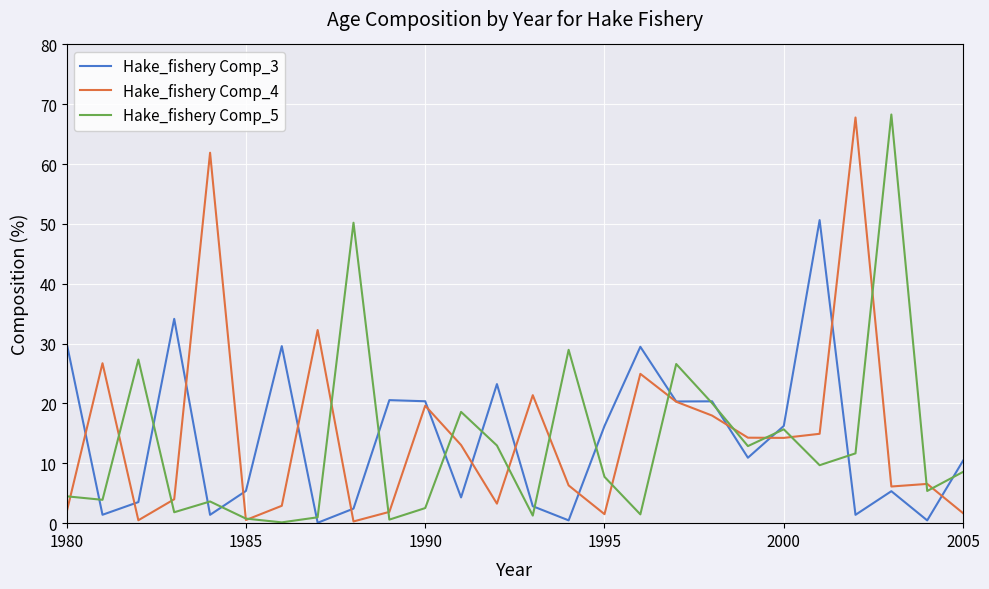

What is the highest value of the Hake_fishery Comp_5 series?

68.3